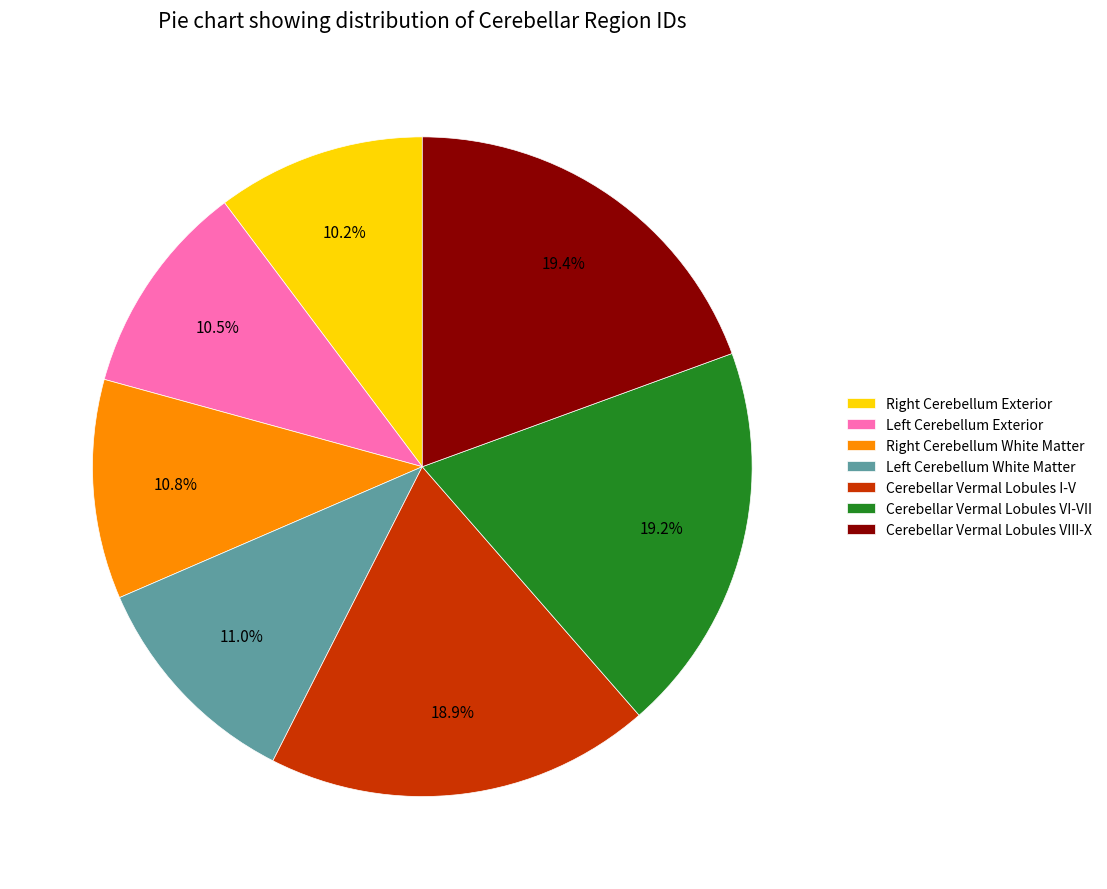

Count the number of slices in the pie.

7